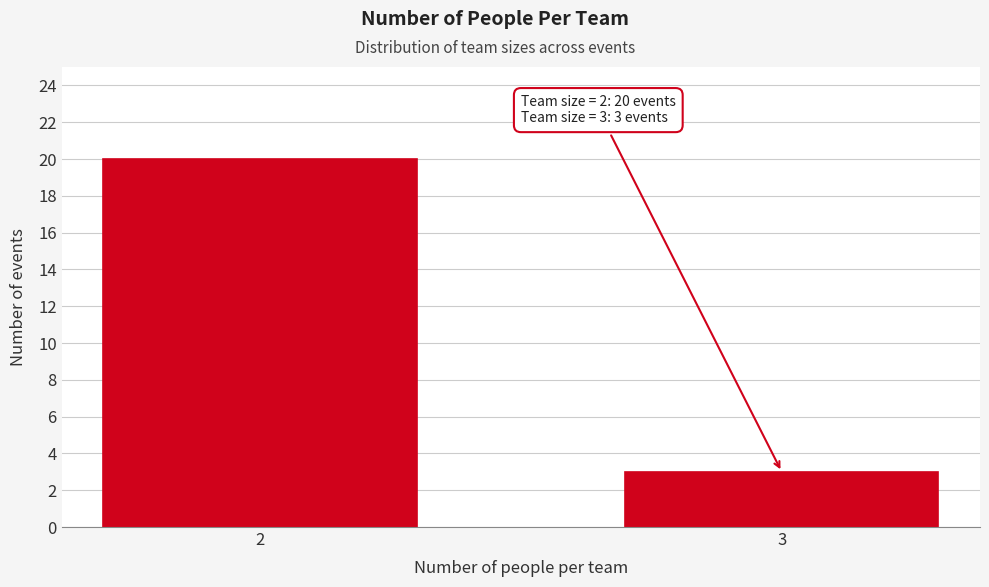

Reading left to right, list all the values displayed in this chart.

20	3